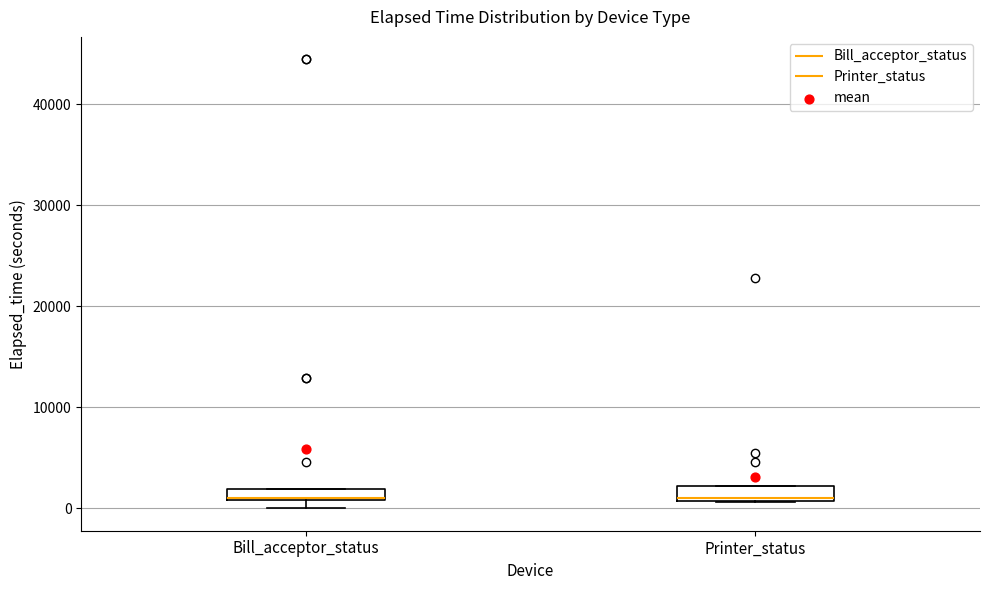

Where is the lower edge of the box for Printer_status on the y-axis? The values are not printed on the chart, so give them approximately, as read against the axis.

1000